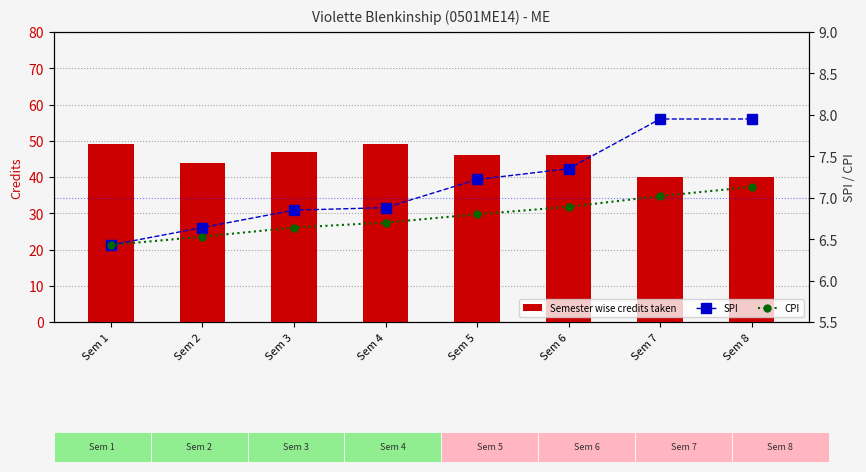

Which series changed the most between Sem 3 and Sem 6?

Semester wise credits taken